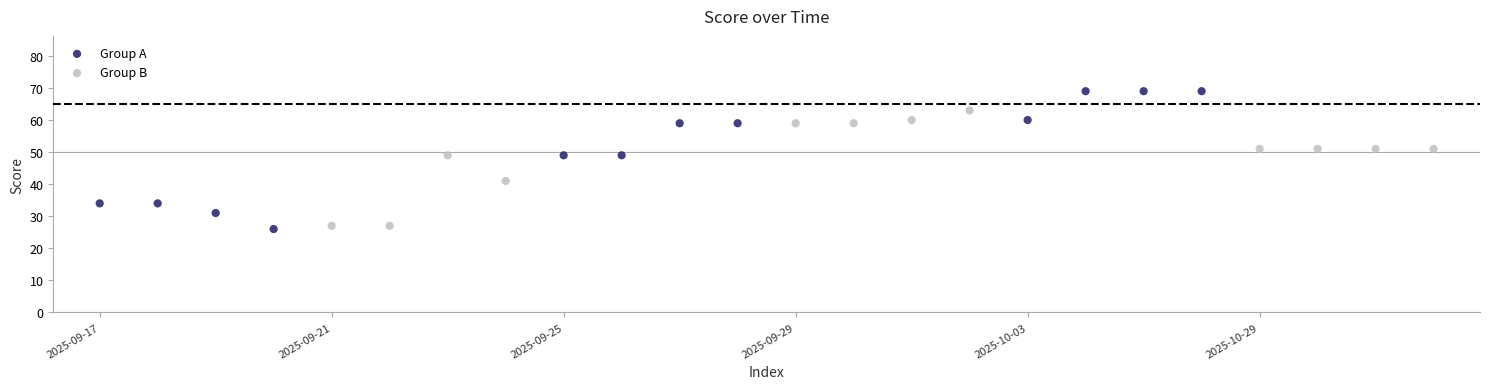

Which series contains the highest Y value?

Group A